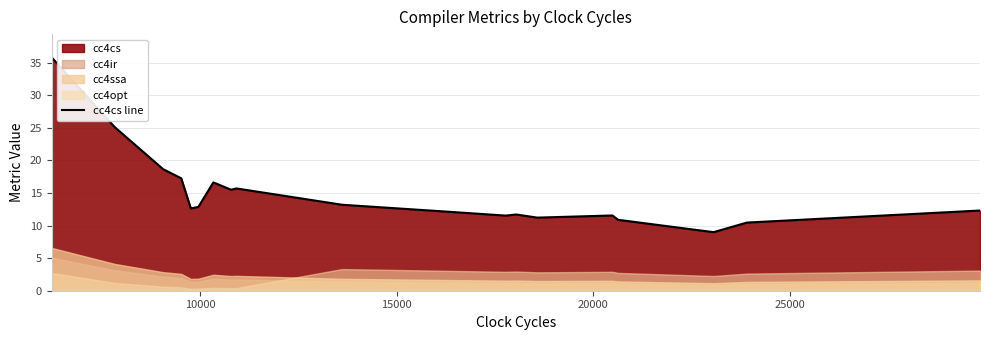

What is the greatest value displayed?

35.8